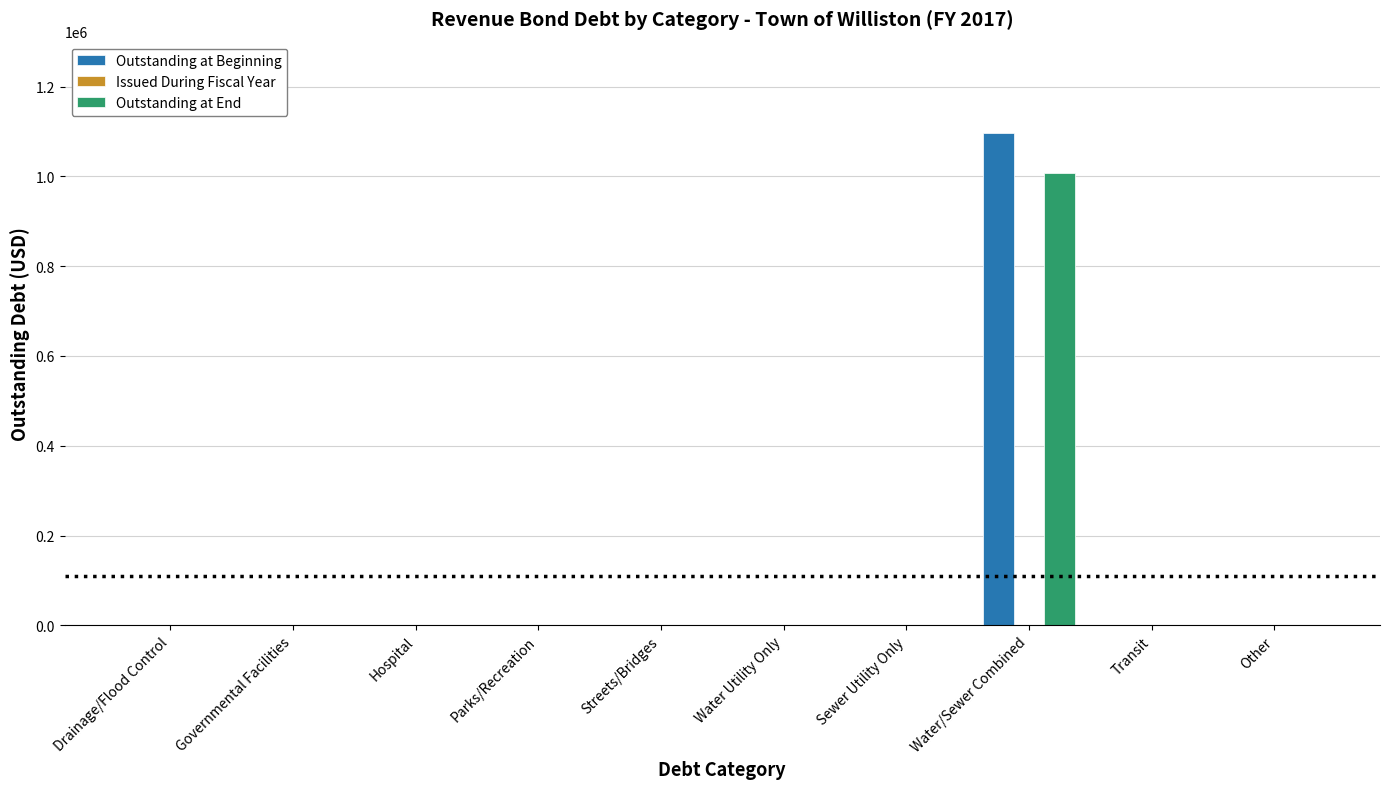

Between Hospital and Water/Sewer Combined, which series saw the biggest shift?

Outstanding at Beginning